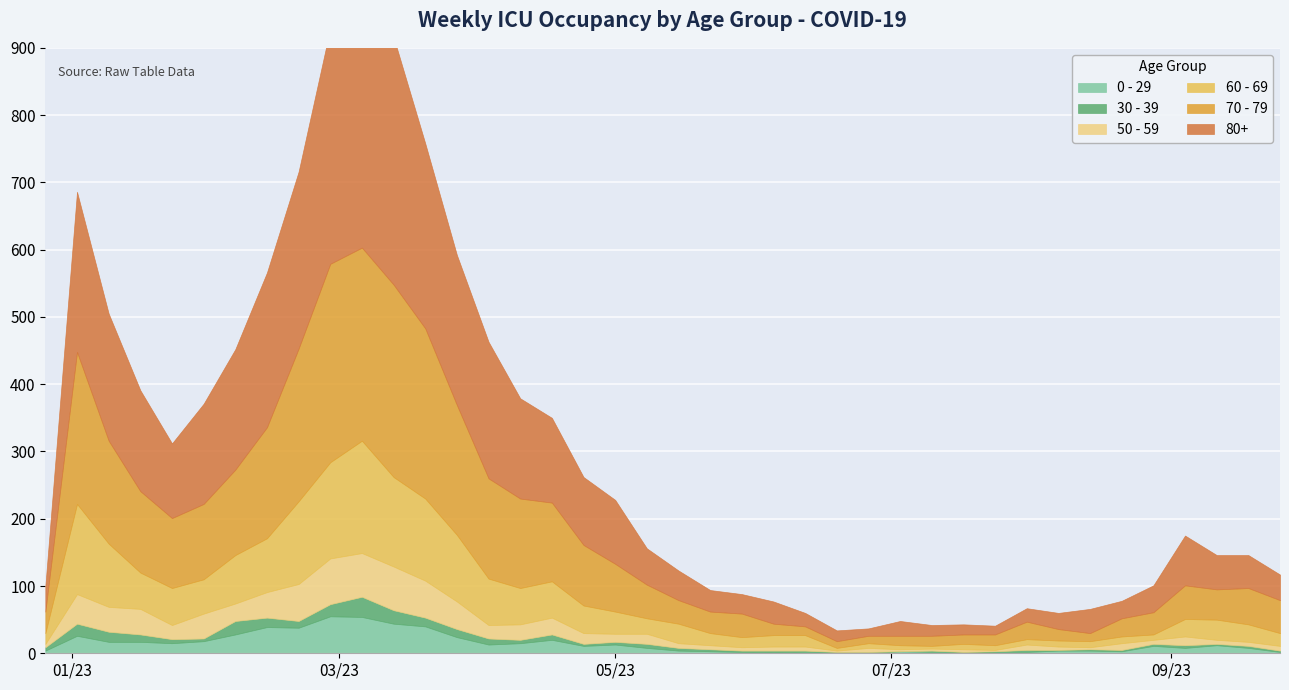

Which series has the widest spread of values?

80+